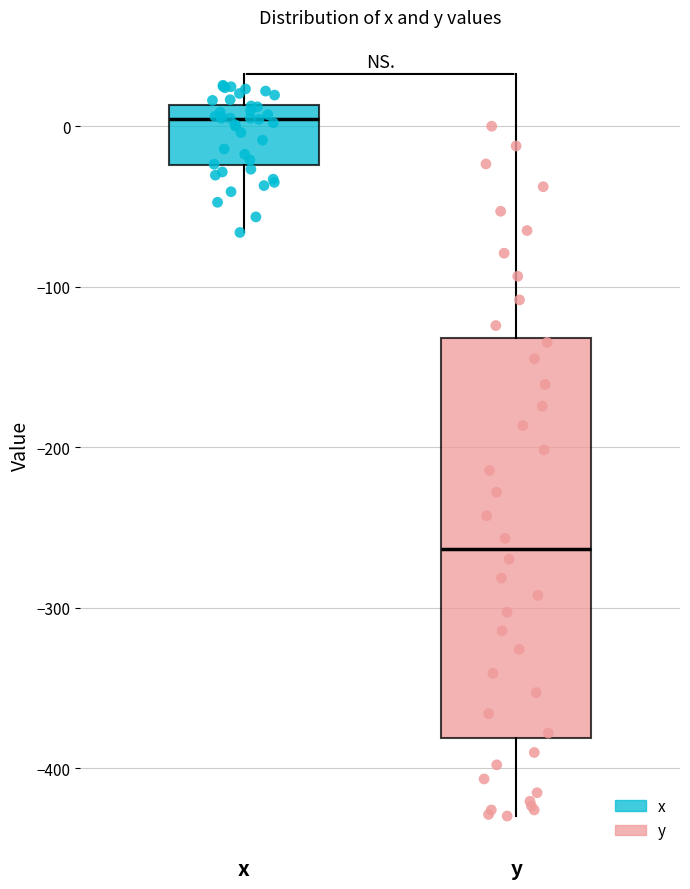

Reading left to right, read every box against the y-axis: the position of its median line, the range the box covers, and the ends of its whiskers. The values are not printed on the chart, so give them approximately, as read against the axis.

x: median 0, box -20 to 10, whiskers -70 to 30
y: median -260, box -380 to -130, whiskers -430 to 0